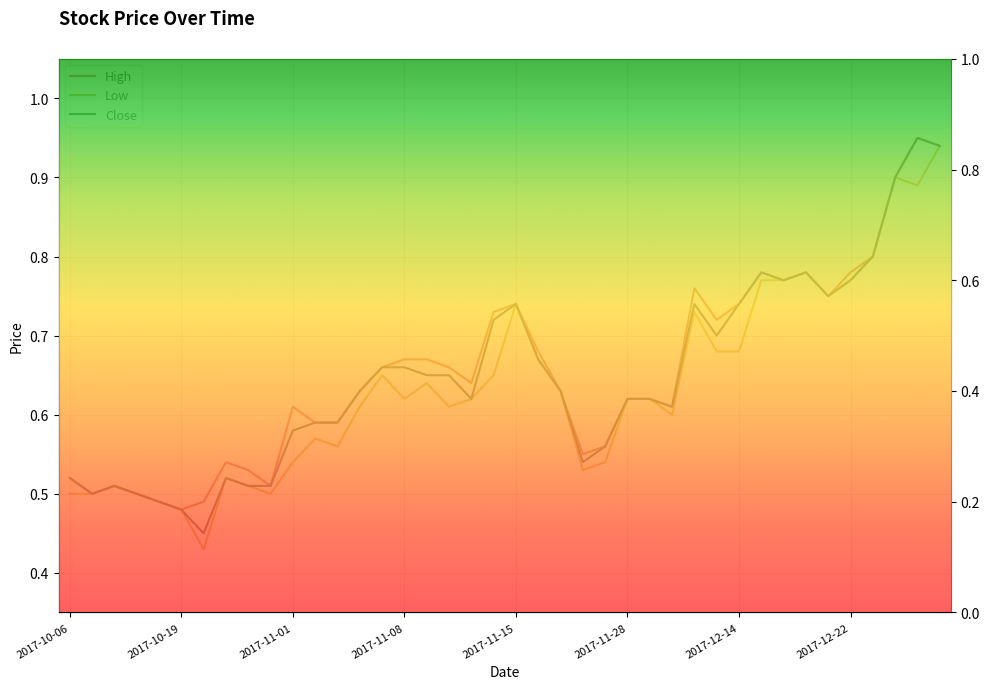

True or false: Close and High intersect in this chart.

False